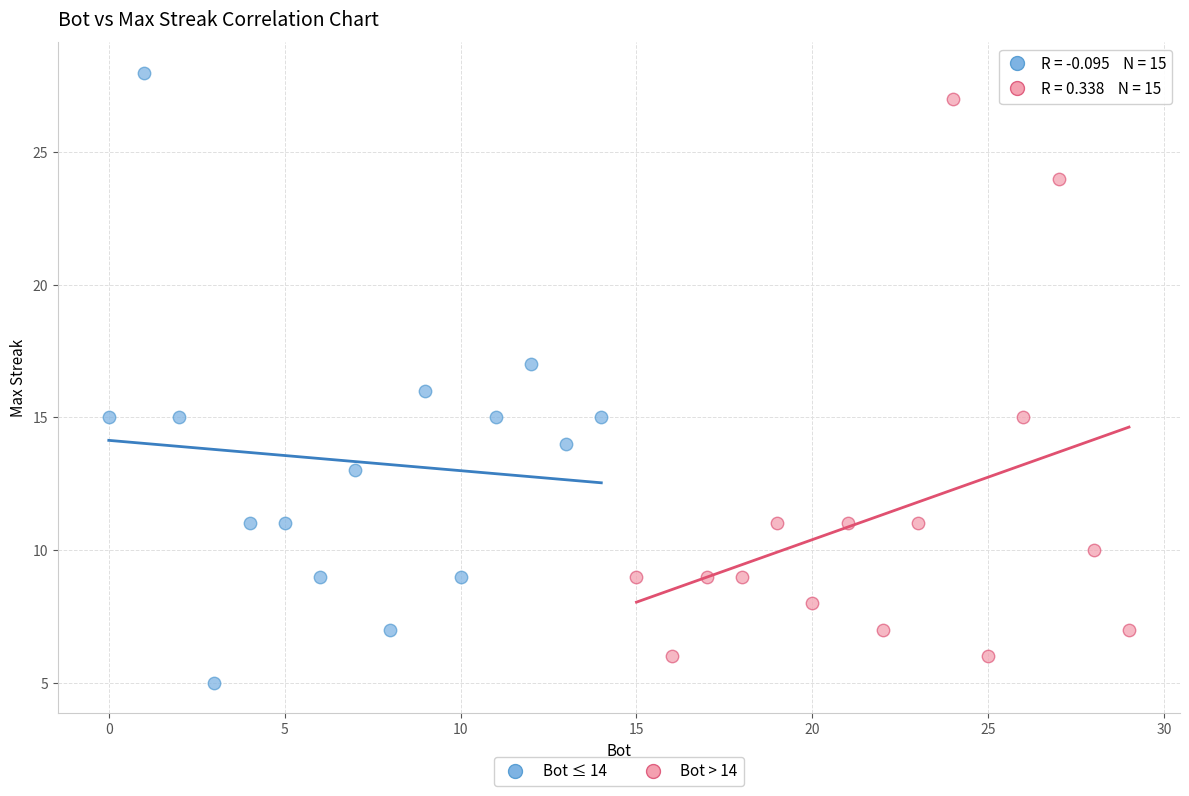

Which series has the largest Y range (max minus min)?

Bot ≤ 14